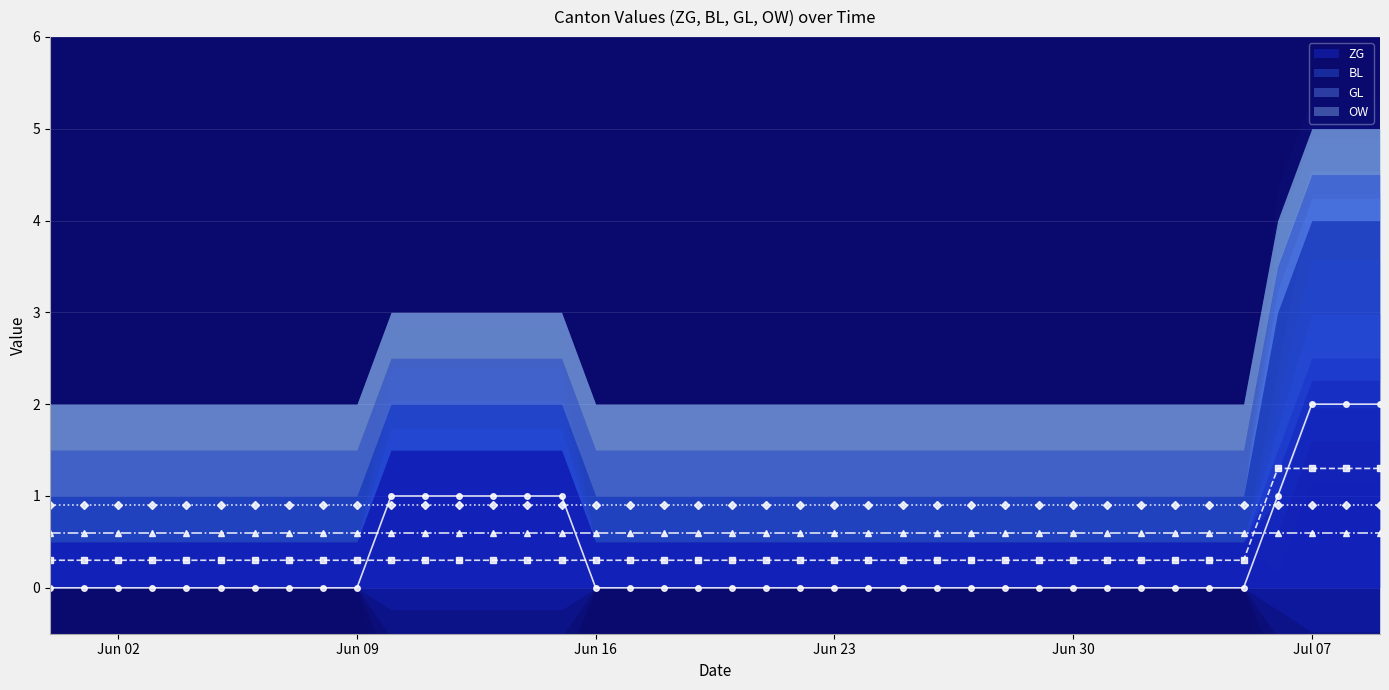

Which series has the widest spread of values?

ZG (line)